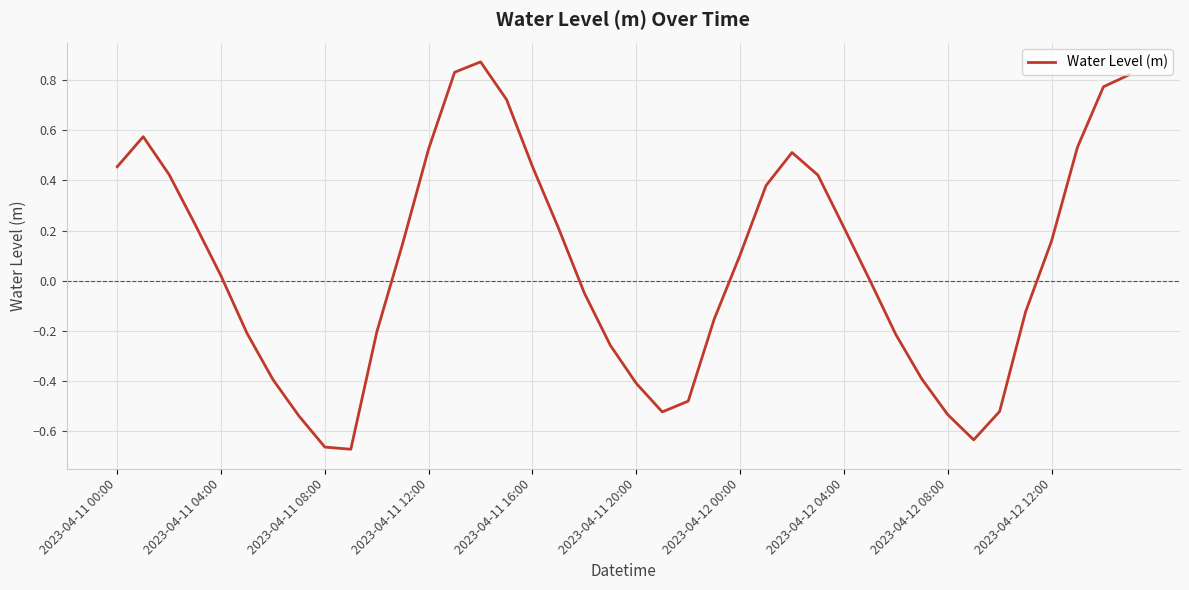

What is the difference between the maximum and minimum values?

1.5